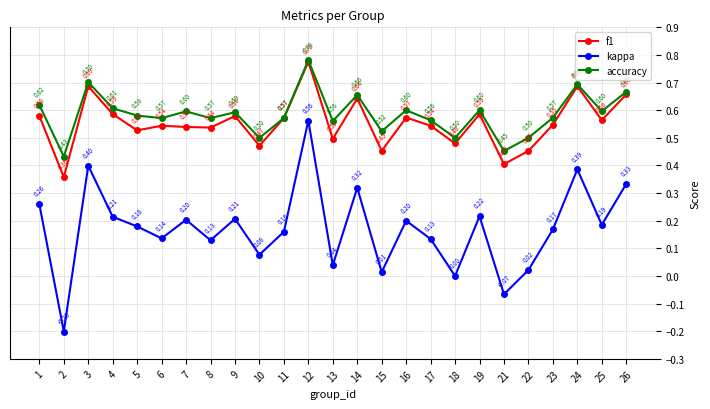

What is the smallest value displayed?

-0.2